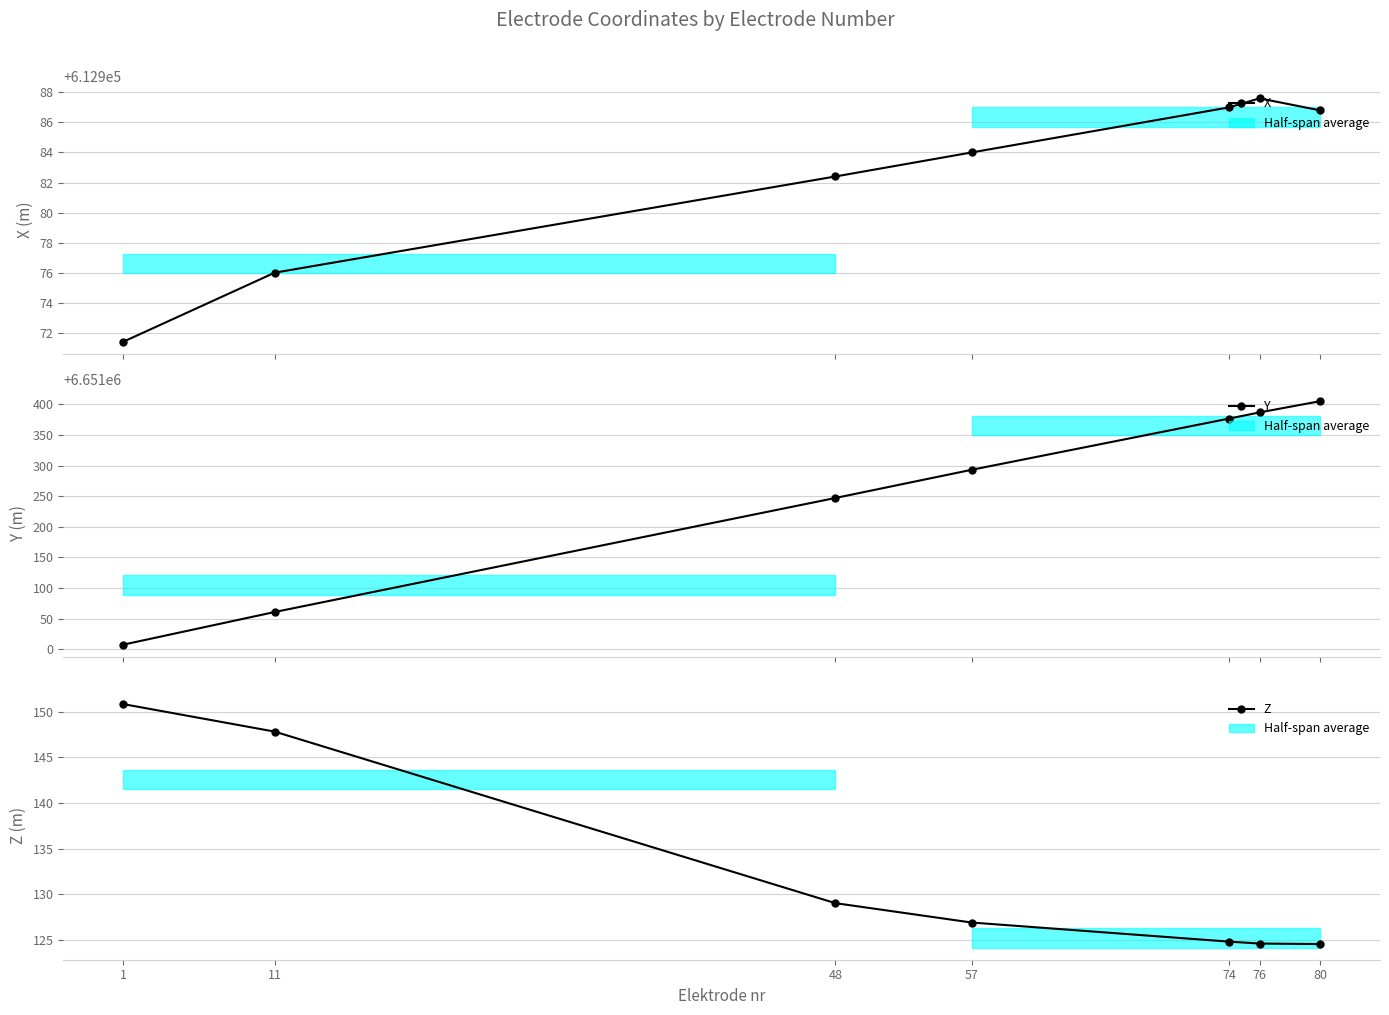

True or false: X and Z cross at least once.

False